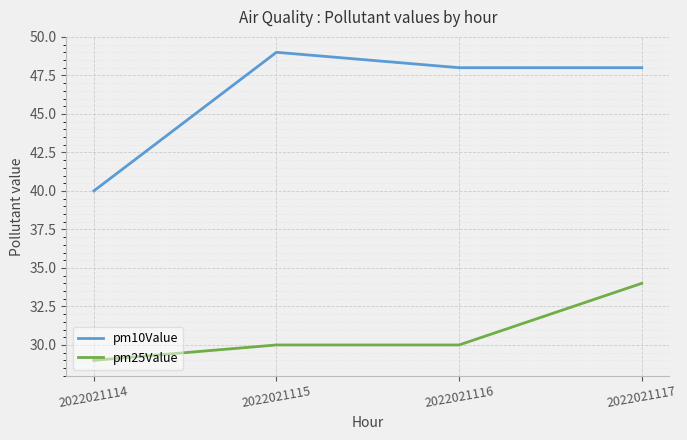

What is the maximum value shown in the chart?

49